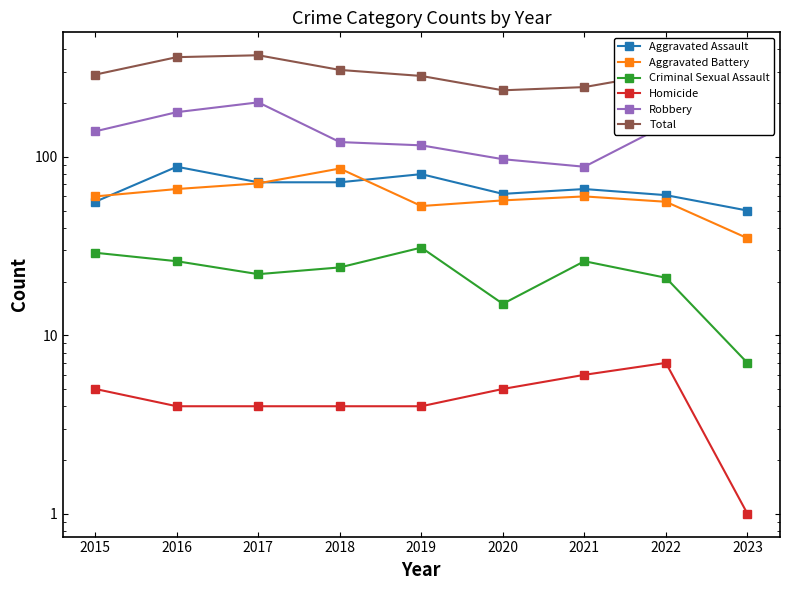

Does the chart have visible grid lines?

No